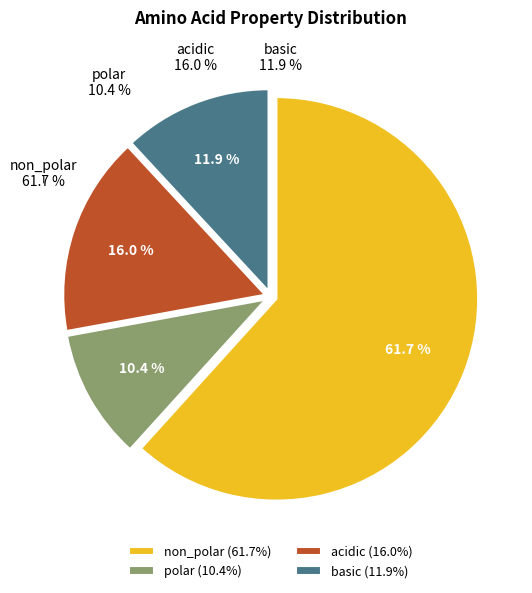

How many segments does this pie chart have?

4